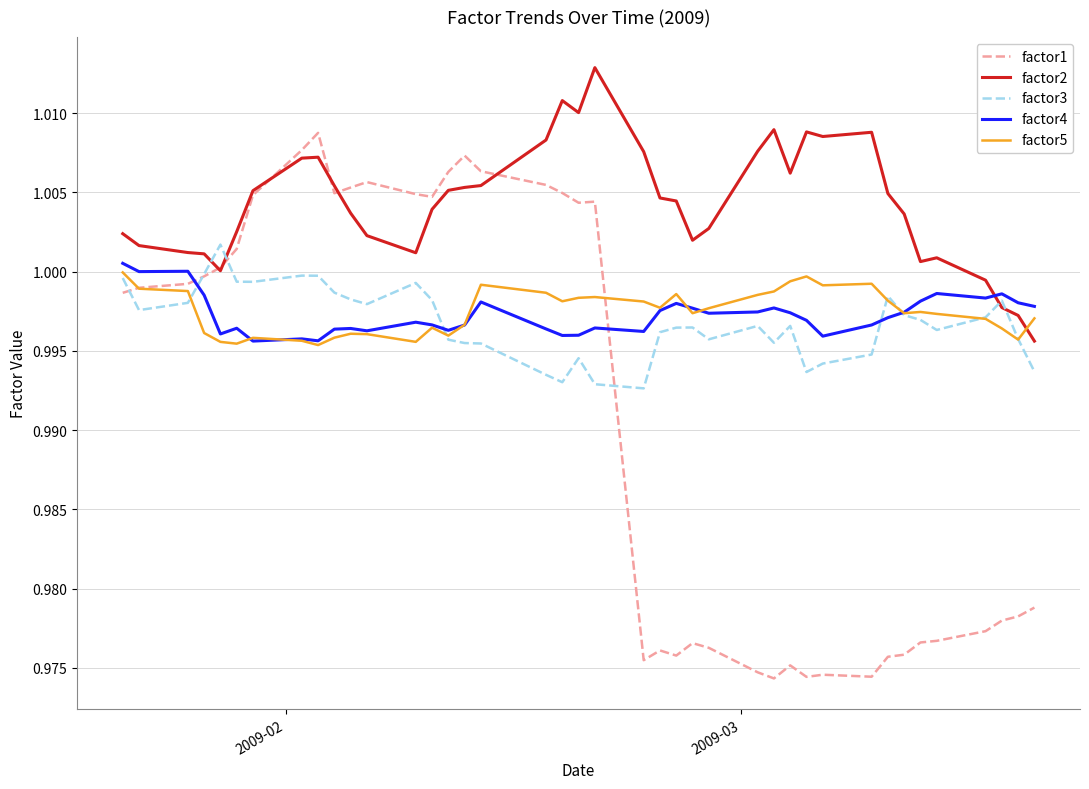

How many times do factor5 and factor4 cross each other?

6